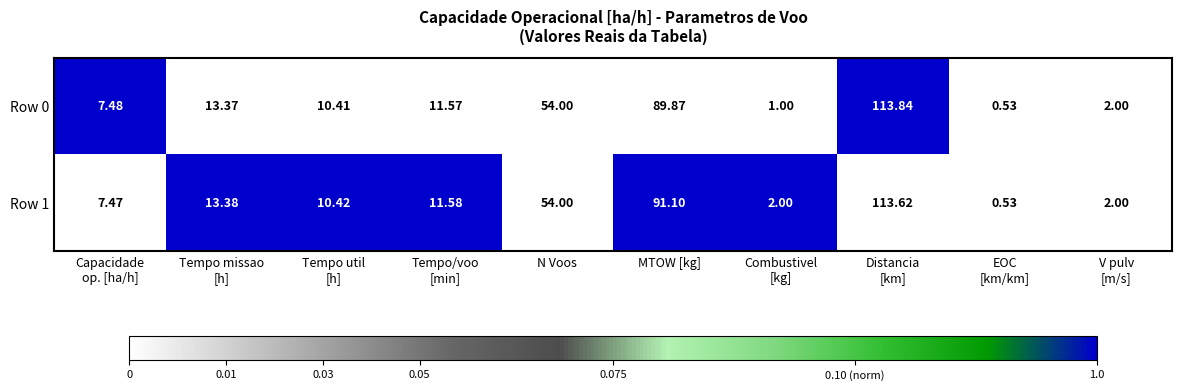

Where is Row 0 nearest to the value 57?

N Voos